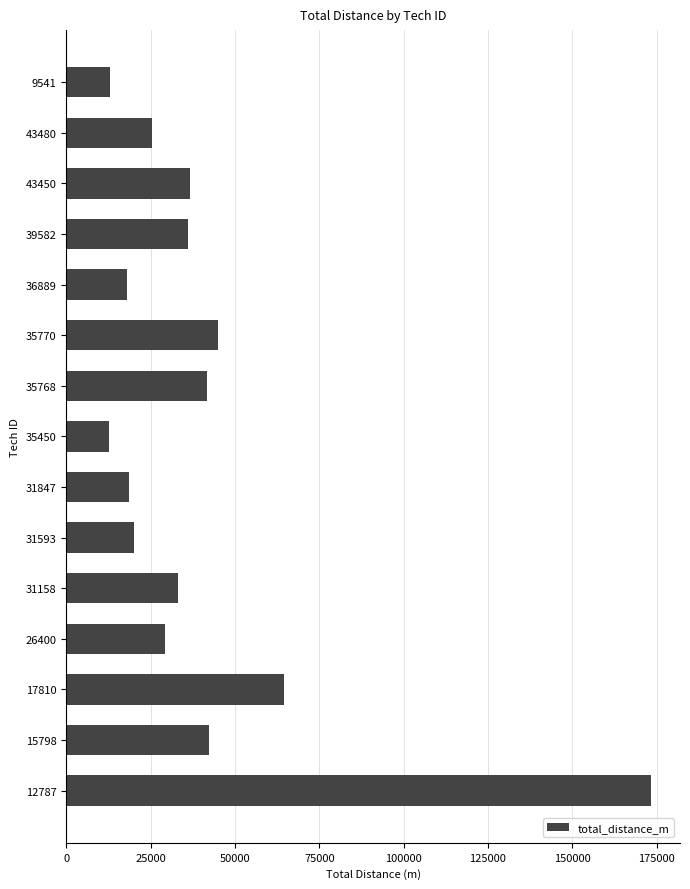

What is the greatest value displayed?

173259